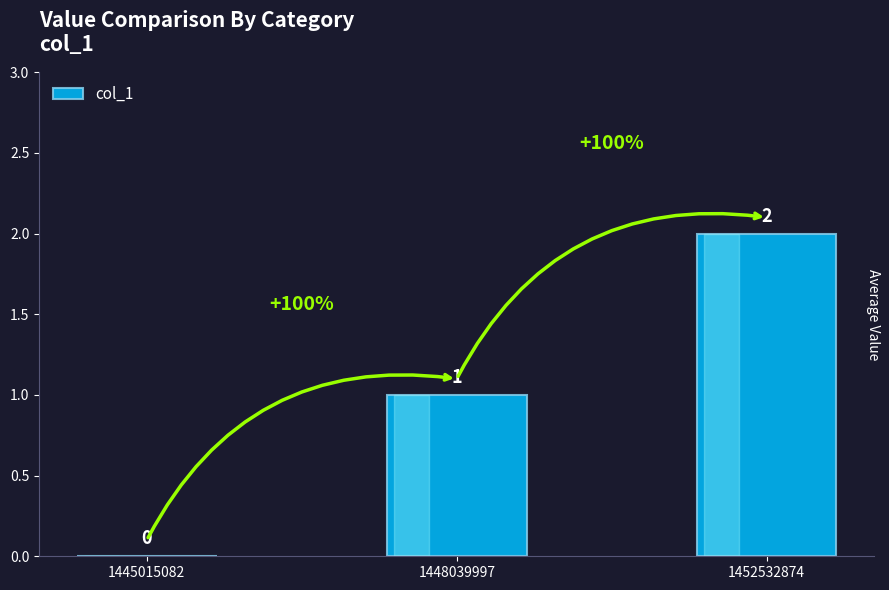

The chart shows a value of 0 at 1445015082. True or false?

True